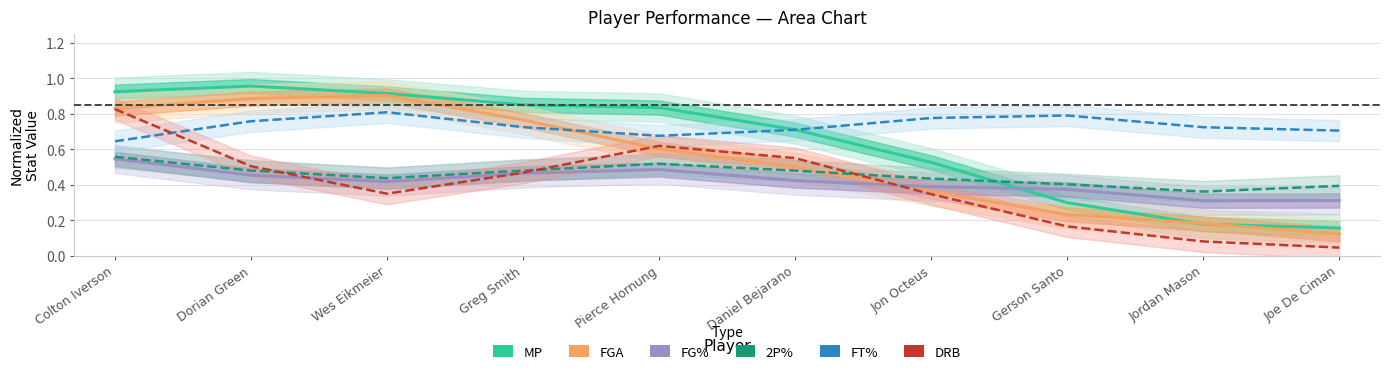

Reading left to right, transcribe all the data shown in this chart.

MP: Colton Iverson=0.9	Dorian Green=1.0	Wes Eikmeier=0.9	Greg Smith=0.9	Pierce Hornung=0.8	Daniel Bejarano=0.7	Jon Octeus=0.5	Gerson Santo=0.3	Jordan Mason=0.2	Joe De Ciman=0.2
FGA: Colton Iverson=0.8	Dorian Green=0.9	Wes Eikmeier=0.9	Greg Smith=0.8	Pierce Hornung=0.6	Daniel Bejarano=0.5	Jon Octeus=0.4	Gerson Santo=0.2	Jordan Mason=0.2	Joe De Ciman=0.1
FG%: Colton Iverson=0.5	Dorian Green=0.5	Wes Eikmeier=0.4	Greg Smith=0.5	Pierce Hornung=0.5	Daniel Bejarano=0.4	Jon Octeus=0.4	Gerson Santo=0.4	Jordan Mason=0.3	Joe De Ciman=0.3
2P%: Colton Iverson=0.6	Dorian Green=0.5	Wes Eikmeier=0.4	Greg Smith=0.5	Pierce Hornung=0.5	Daniel Bejarano=0.5	Jon Octeus=0.4	Gerson Santo=0.4	Jordan Mason=0.4	Joe De Ciman=0.4
FT%: Colton Iverson=0.6	Dorian Green=0.8	Wes Eikmeier=0.8	Greg Smith=0.7	Pierce Hornung=0.7	Daniel Bejarano=0.7	Jon Octeus=0.8	Gerson Santo=0.8	Jordan Mason=0.7	Joe De Ciman=0.7
DRB: Colton Iverson=0.8	Dorian Green=0.5	Wes Eikmeier=0.3	Greg Smith=0.5	Pierce Hornung=0.6	Daniel Bejarano=0.6	Jon Octeus=0.3	Gerson Santo=0.2	Jordan Mason=0.1	Joe De Ciman=0.0